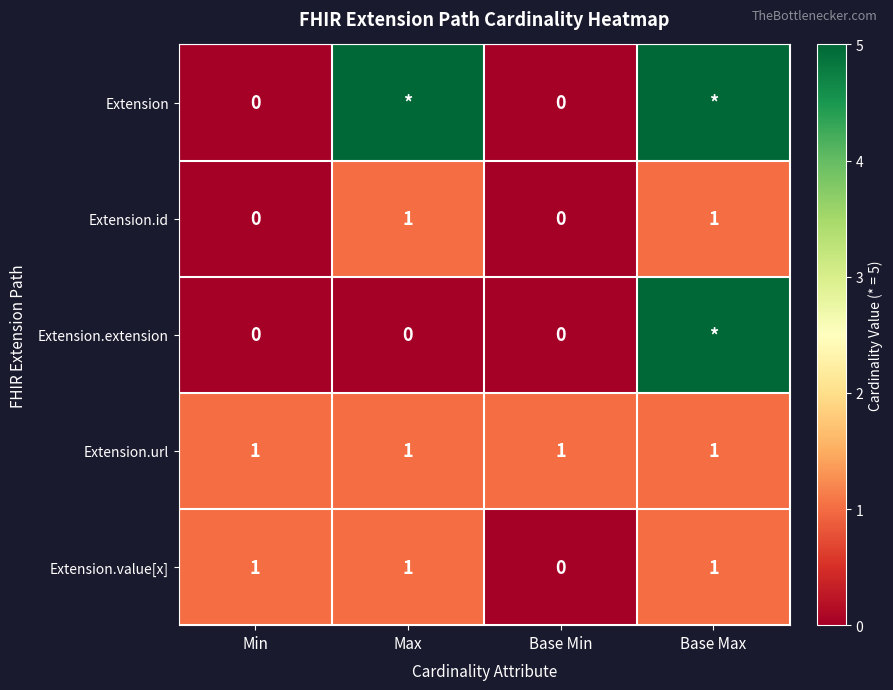

Is the value of Extension.url at Base Min greater than the value of Extension.extension at Max?

Yes